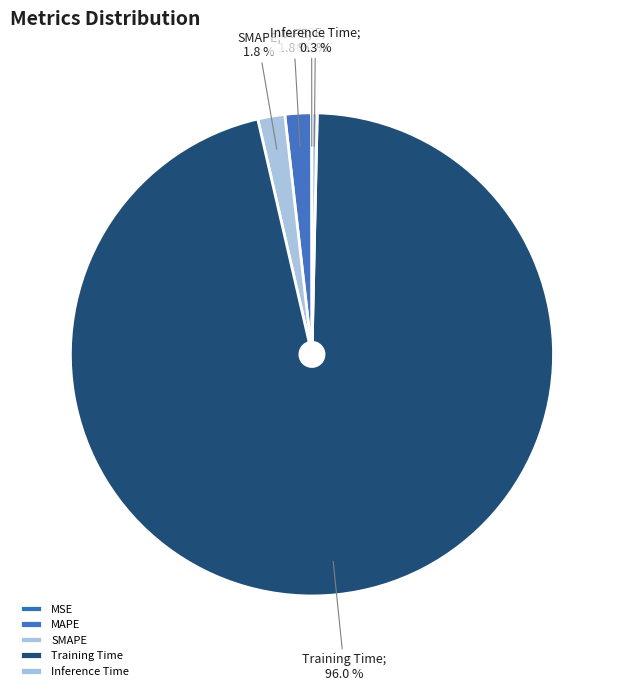

How many slices are in this pie chart?

5